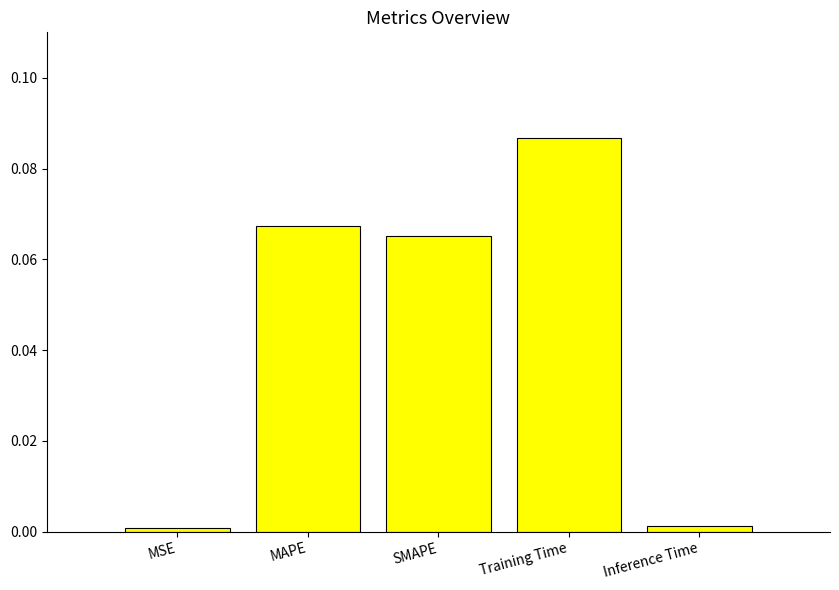

What is the label of the 1st bar from the right?

Inference Time